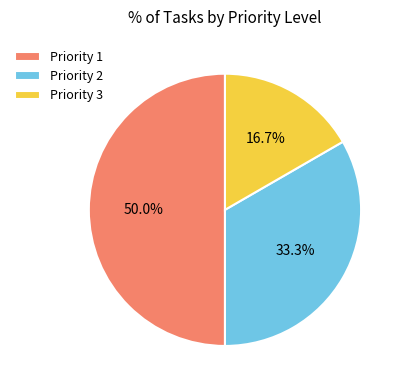

Is Priority 2 the majority of the pie?

No